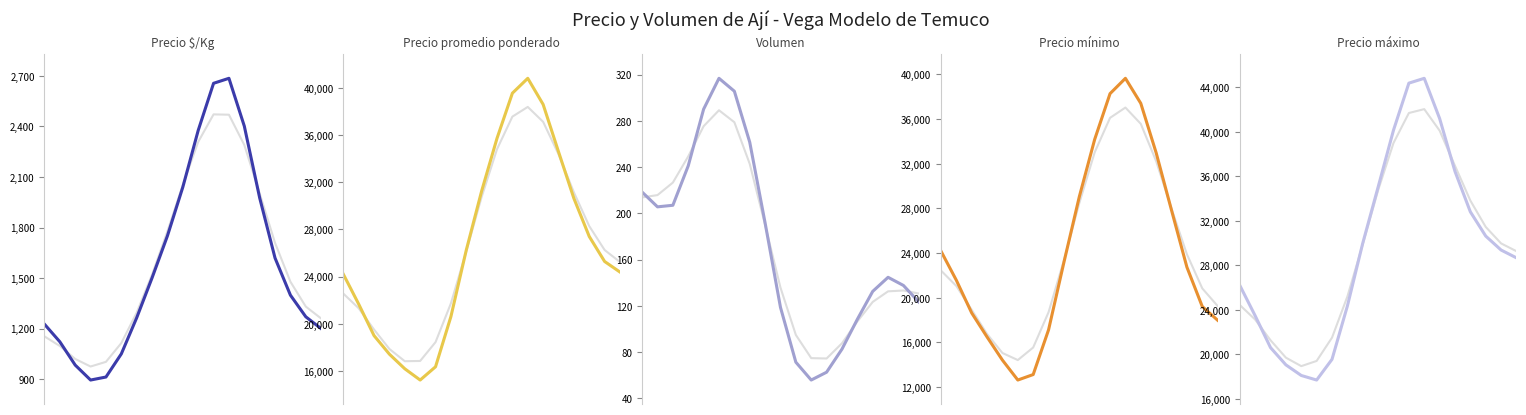

How many data points does each series have?

19